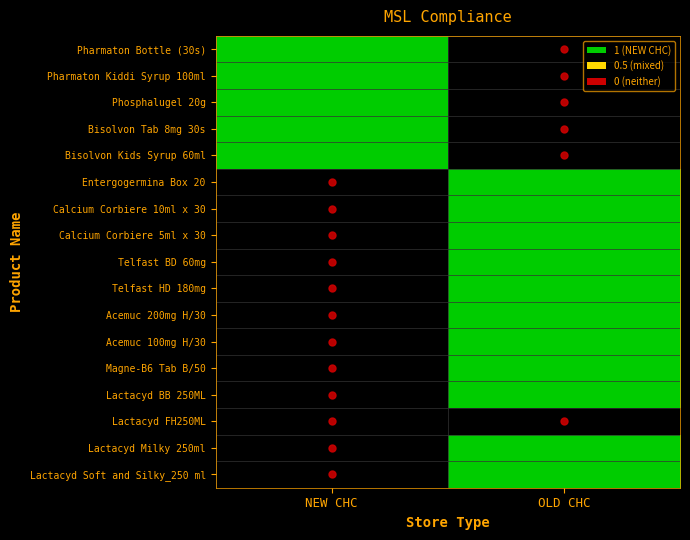

How many data points does each series have?

2